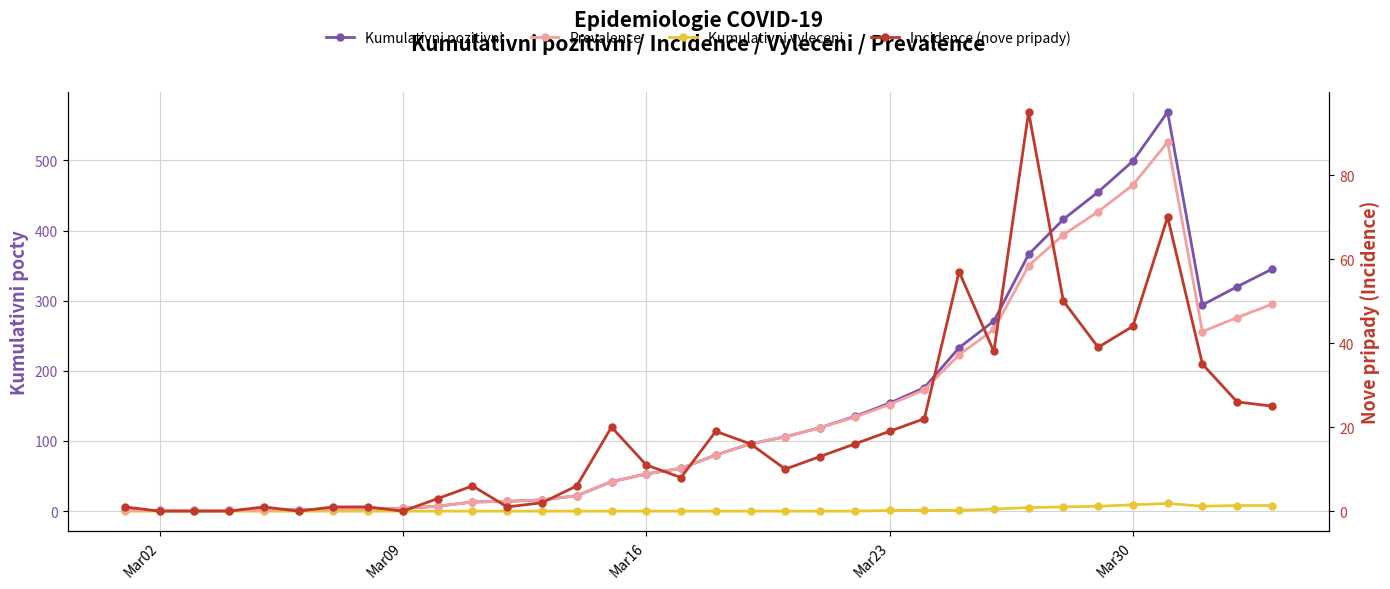

Reading left to right, what are all the values shown in this chart?

Kumulativni pozitivni: 1	1	1	1	2	2	3	4	4	7	13	14	16	22	42	53	61	80	96	106	119	135	154	176	233	271	366	416	455	499	569	294	320	345
Kumulativni vyleceni: 0	0	0	0	0	0	0	0	0	0	0	0	0	0	0	0	0	0	0	0	0	0	1	1	1	3	5	6	7	9	11	7	8	8
Prevalence: 1	1	1	1	2	2	3	4	4	7	13	14	16	22	42	53	61	80	96	106	119	134	152	173	223	259	350	394	427	465	526	256	276	295
Incidence (nove pripady): 1	0	0	0	1	0	1	1	0	3	6	1	2	6	20	11	8	19	16	10	13	16	19	22	57	38	95	50	39	44	70	35	26	25